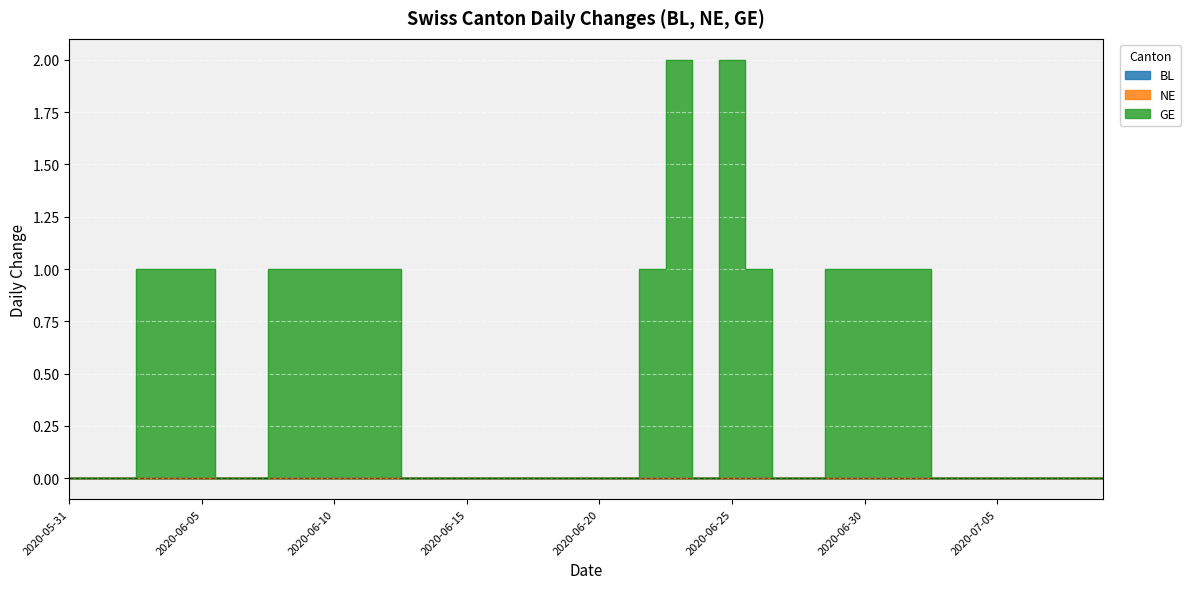

Reading left to right, extract all data points from this chart.

BL: 2020-05-31=0	2020-06-01=0	2020-06-02=0	2020-06-03=0	2020-06-04=0	2020-06-05=0	2020-06-06=0	2020-06-07=0	2020-06-08=0	2020-06-09=0	2020-06-10=0	2020-06-11=0	2020-06-12=0	2020-06-13=0	2020-06-14=0	2020-06-15=0	2020-06-16=0	2020-06-17=0	2020-06-18=0	2020-06-19=0	2020-06-20=0	2020-06-21=0	2020-06-22=0	2020-06-23=0	2020-06-24=0	2020-06-25=0	2020-06-26=0	2020-06-27=0	2020-06-28=0	2020-06-29=0	2020-06-30=0	2020-07-01=0	2020-07-02=0	2020-07-03=0	2020-07-04=0	2020-07-05=0	2020-07-06=0	2020-07-07=0	2020-07-08=0	2020-07-09=0
NE: 2020-05-31=0	2020-06-01=0	2020-06-02=0	2020-06-03=0	2020-06-04=0	2020-06-05=0	2020-06-06=0	2020-06-07=0	2020-06-08=0	2020-06-09=0	2020-06-10=0	2020-06-11=0	2020-06-12=0	2020-06-13=0	2020-06-14=0	2020-06-15=0	2020-06-16=0	2020-06-17=0	2020-06-18=0	2020-06-19=0	2020-06-20=0	2020-06-21=0	2020-06-22=0	2020-06-23=0	2020-06-24=0	2020-06-25=0	2020-06-26=0	2020-06-27=0	2020-06-28=0	2020-06-29=0	2020-06-30=0	2020-07-01=0	2020-07-02=0	2020-07-03=0	2020-07-04=0	2020-07-05=0	2020-07-06=0	2020-07-07=0	2020-07-08=0	2020-07-09=0
GE: 2020-05-31=0	2020-06-01=0	2020-06-02=0	2020-06-03=1	2020-06-04=1	2020-06-05=1	2020-06-06=0	2020-06-07=0	2020-06-08=1	2020-06-09=1	2020-06-10=1	2020-06-11=1	2020-06-12=1	2020-06-13=0	2020-06-14=0	2020-06-15=0	2020-06-16=0	2020-06-17=0	2020-06-18=0	2020-06-19=0	2020-06-20=0	2020-06-21=0	2020-06-22=1	2020-06-23=2	2020-06-24=0	2020-06-25=2	2020-06-26=1	2020-06-27=0	2020-06-28=0	2020-06-29=1	2020-06-30=1	2020-07-01=1	2020-07-02=1	2020-07-03=0	2020-07-04=0	2020-07-05=0	2020-07-06=0	2020-07-07=0	2020-07-08=0	2020-07-09=0